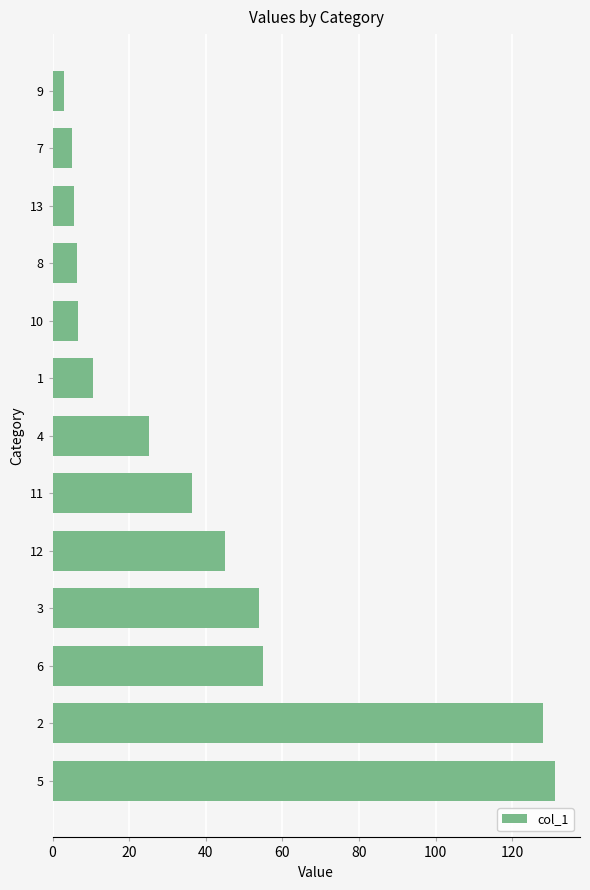

Count the number of categories in the chart.

13